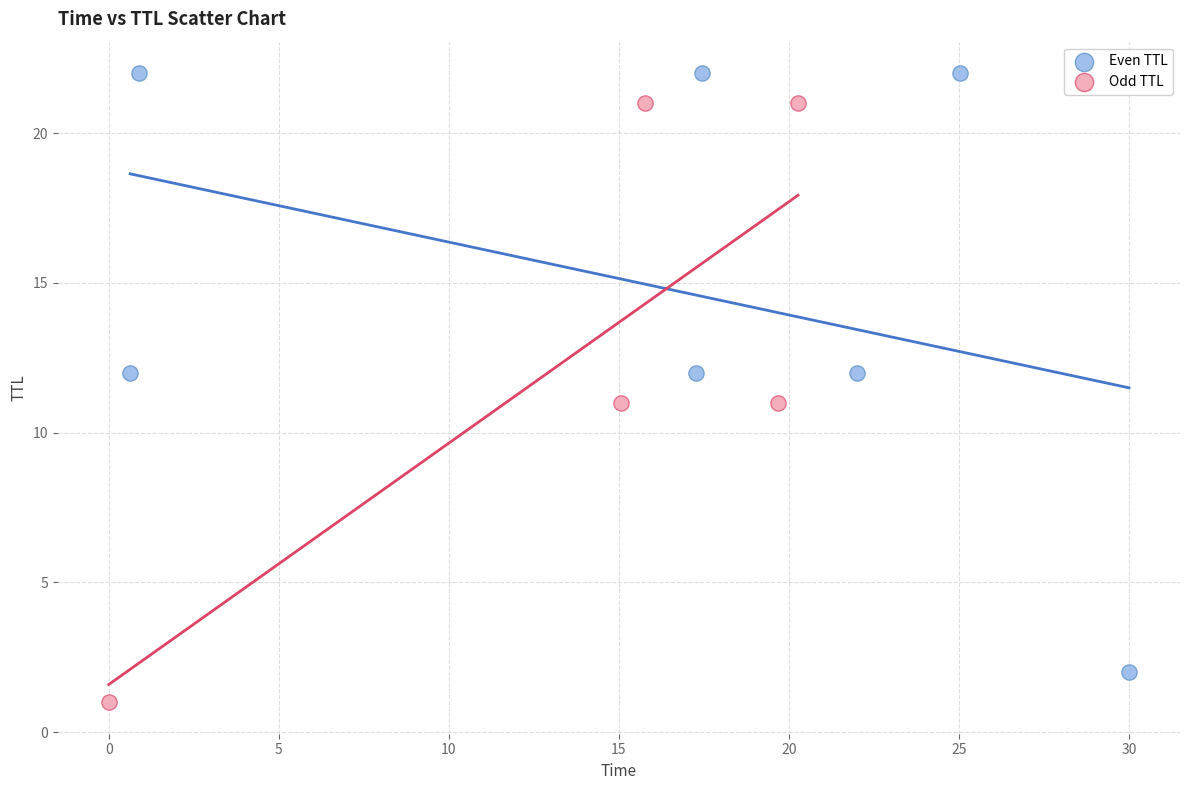

Which series contains the lowest Y value?

Odd TTL